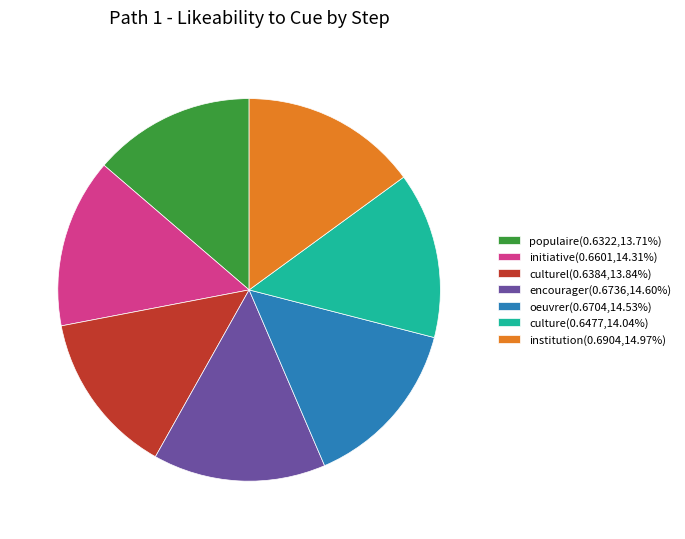

Is the sum of populaire(0.6322,13.71%) and oeuvrer(0.6704,14.53%) greater than half?

No